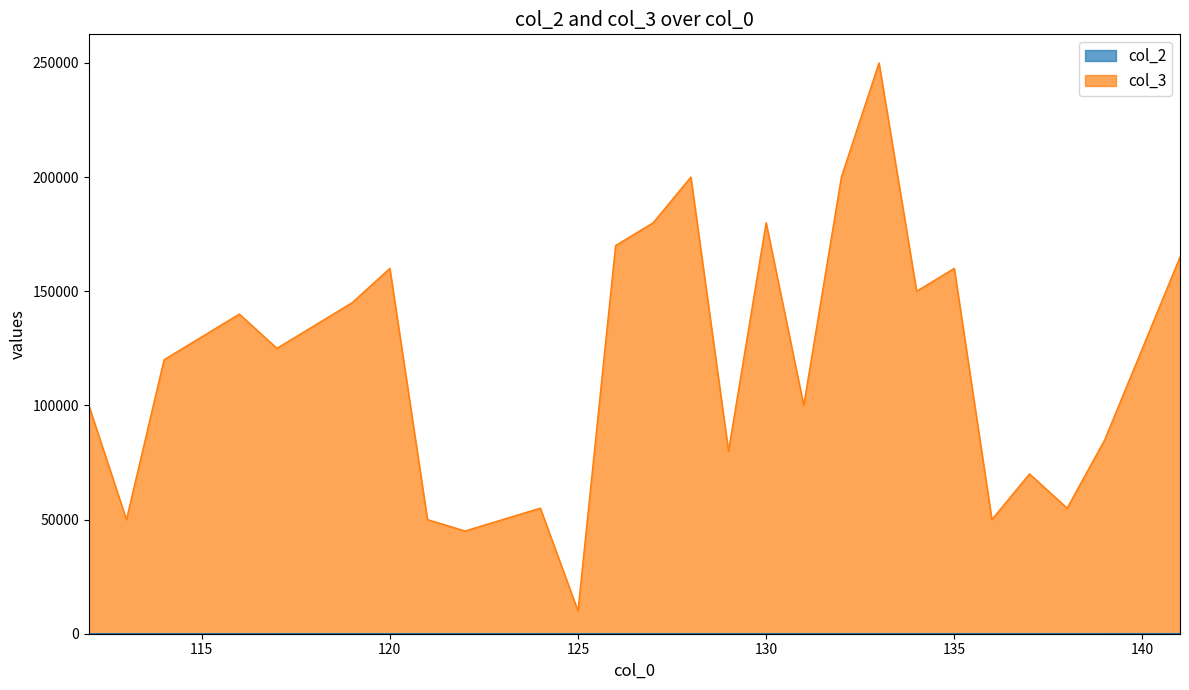

What is the difference between the maximum and minimum values in the col_3 series?

240000